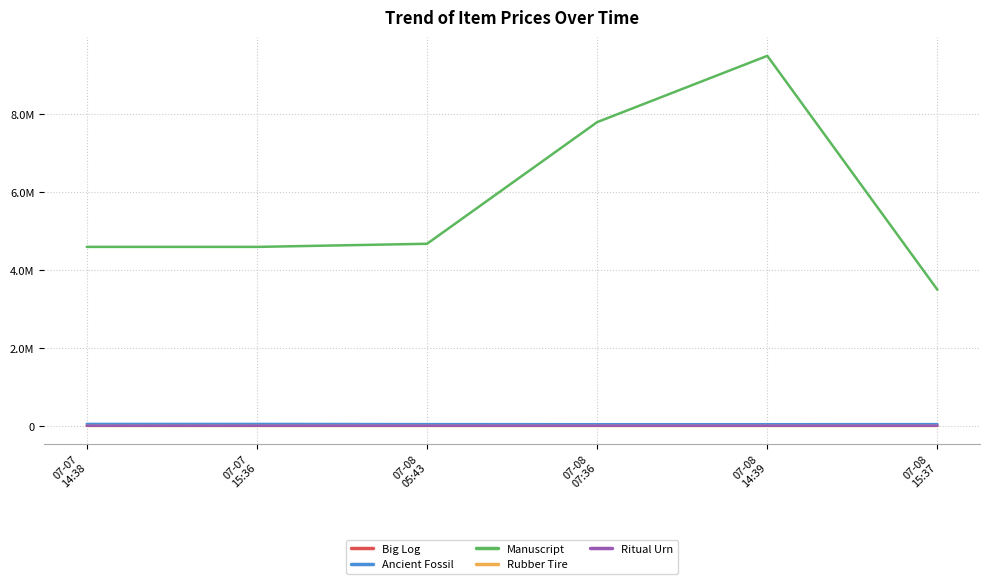

Does the chart display data point markers on the line(s)?

No